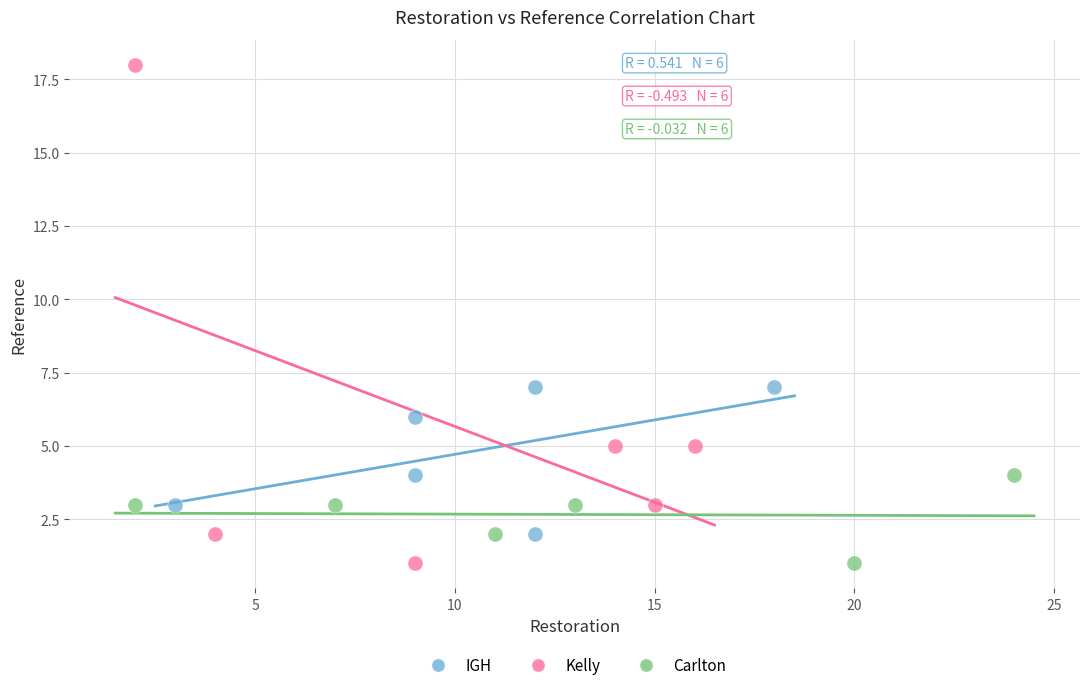

What are all the series names shown in the legend?

IGH, Kelly, Carlton